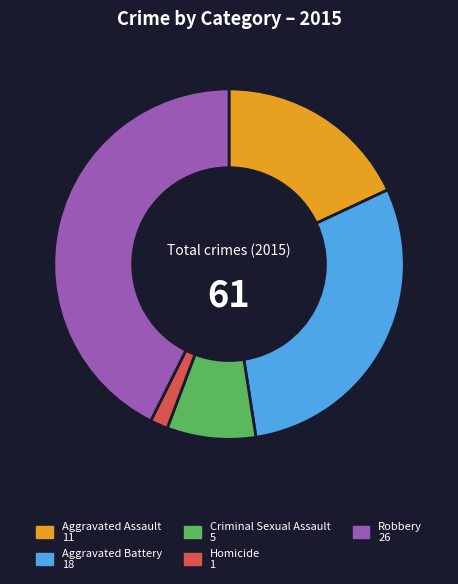

Do Homicide and Criminal Sexual Assault together represent more than half of the pie?

No